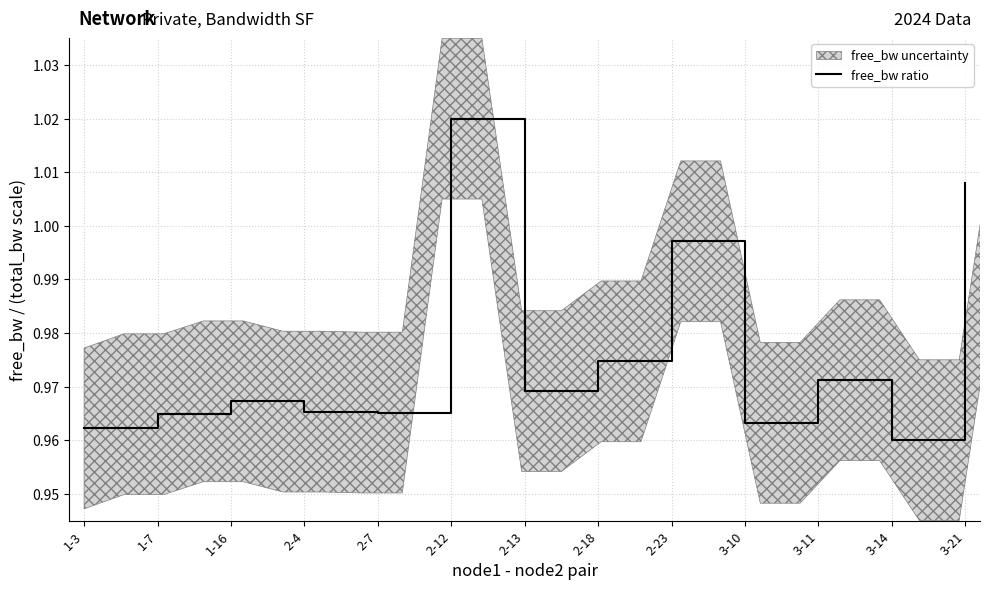

Reading right to left, what are all the values shown in this chart?

1.0	1.0	1.0	1.0	1.0	1.0	1.0	1.0	1.0	1.0	1.0	1.0	1.0